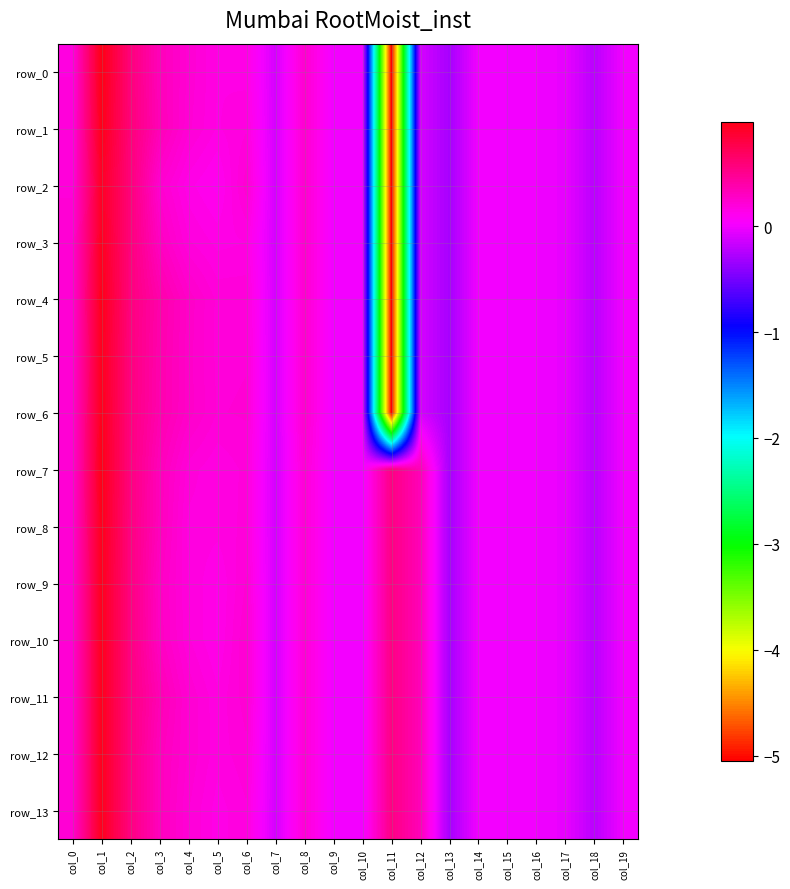

Rank the series at col_14 from lowest to highest value.

row_0, row_1, row_2, row_3, row_4, row_5, row_6, row_7, row_8, row_9, row_10, row_11, row_12, row_13